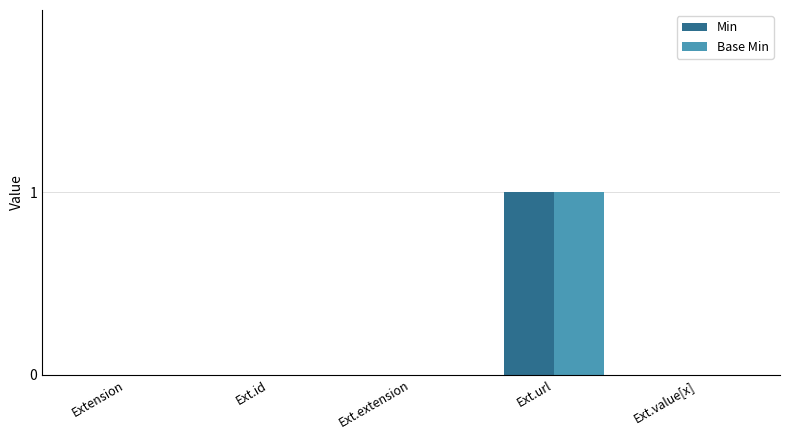

Which label corresponds to the largest value in the chart?

Ext.url